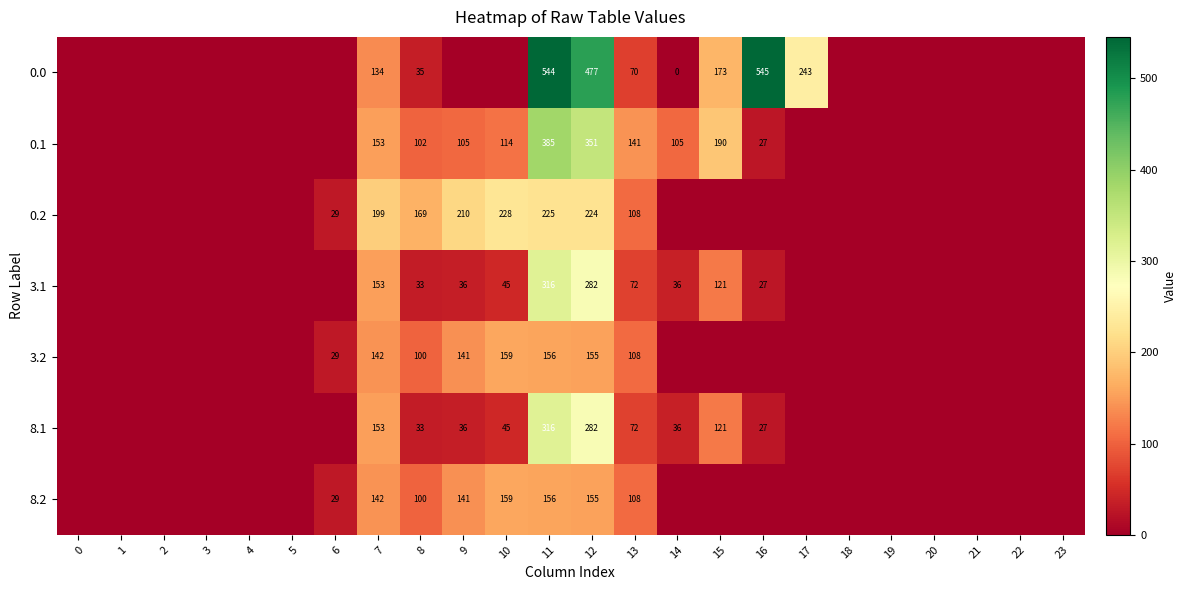

Is it true that 0.0 equals 321 at 11?

False